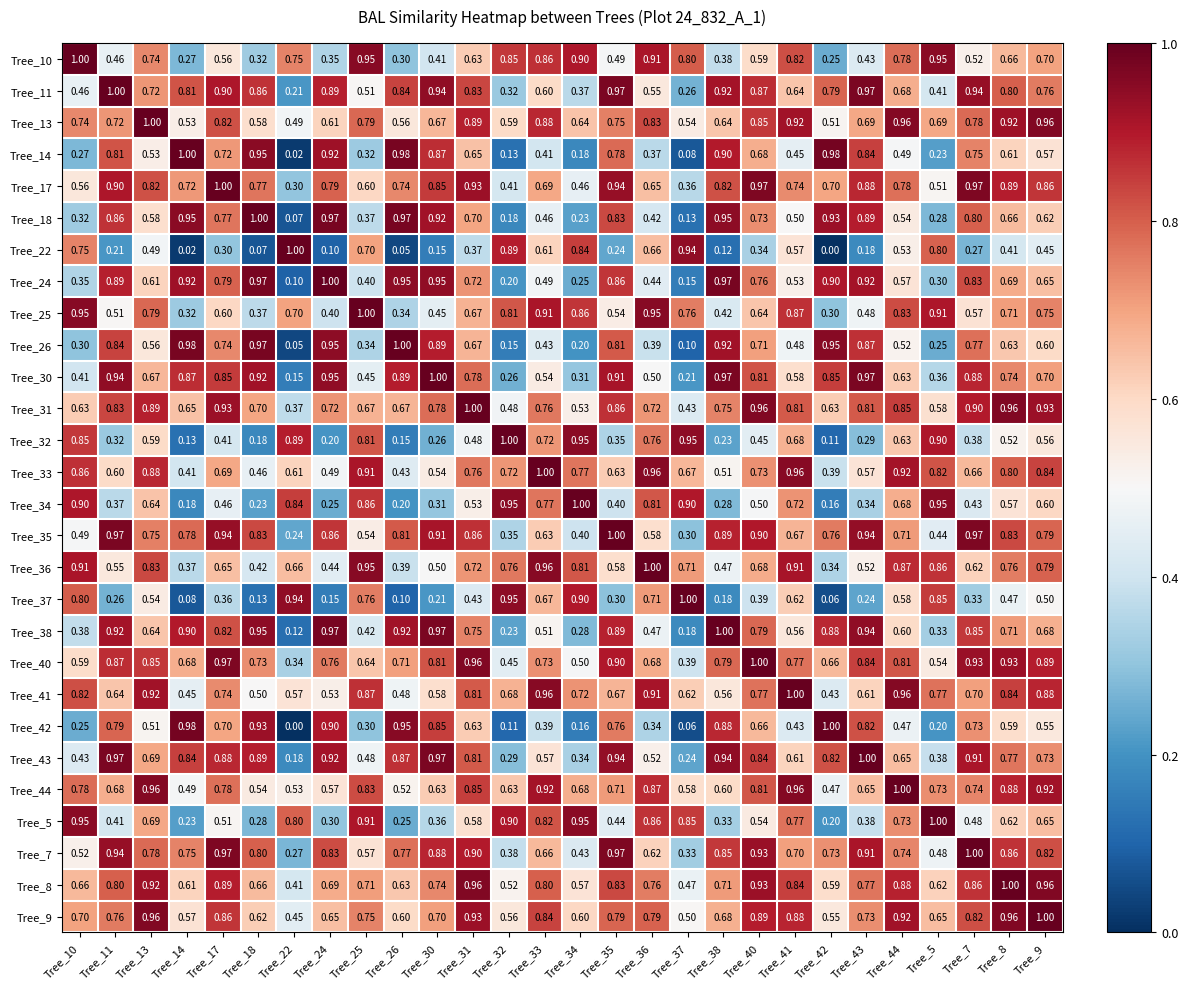

Is the value of Tree_13 at Tree_14 greater than the value of Tree_14 at Tree_26?

No